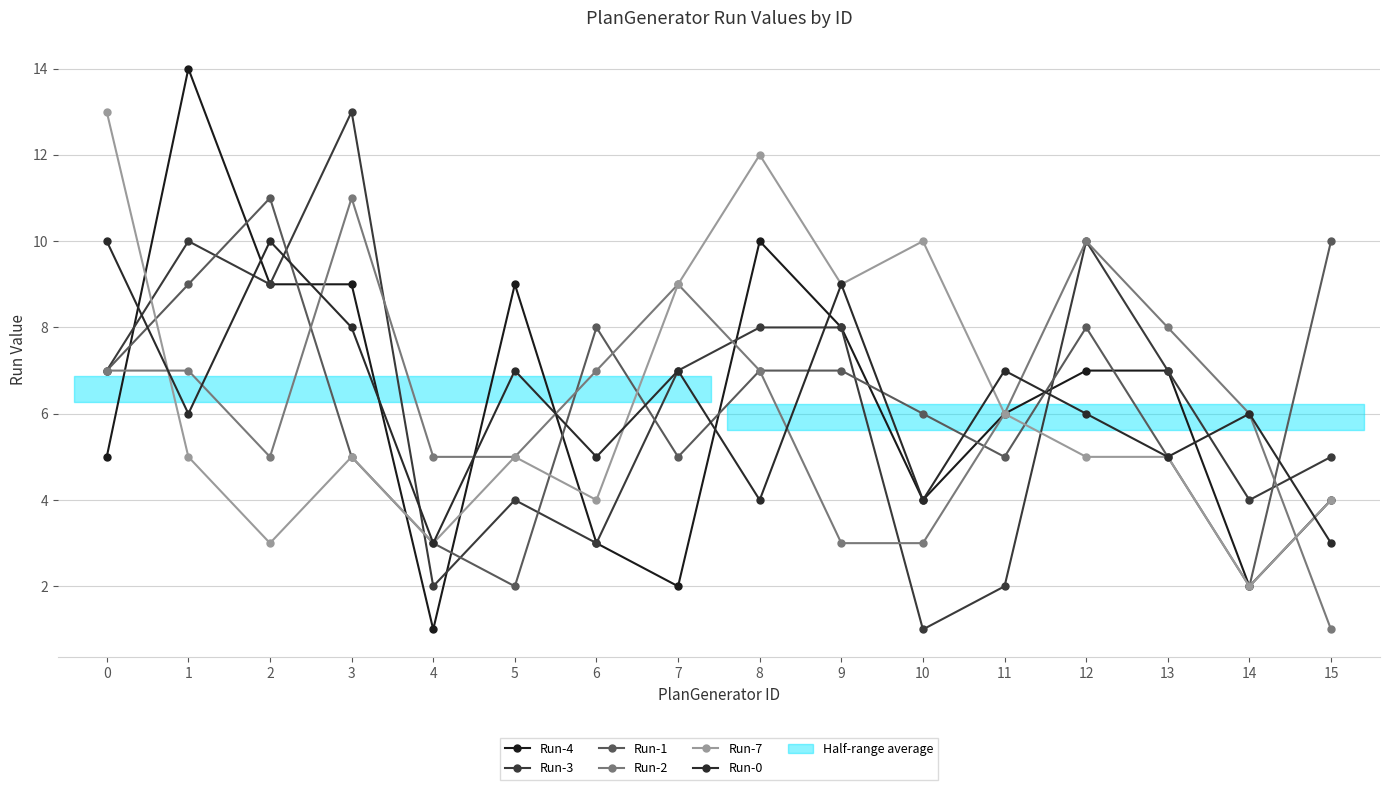

Is the value of Run-1 at 14 greater than the value of Run-0 at 14?

No